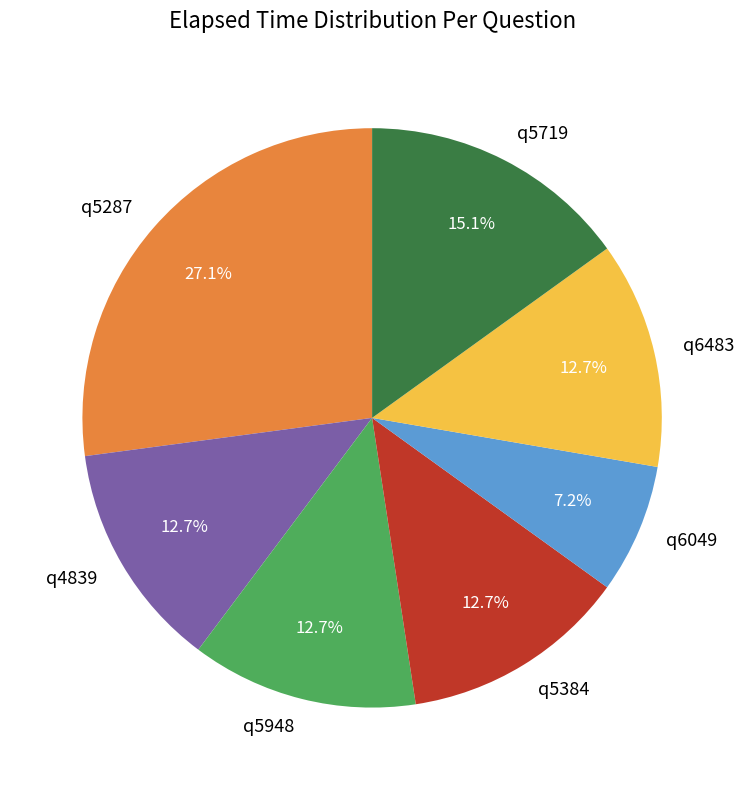

Which slice is the largest?

q5287